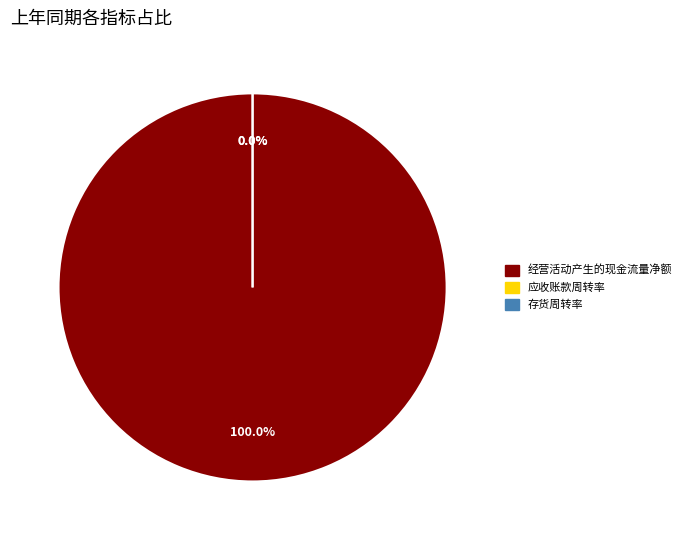

Is there any slice that represents more than half of the pie?

Yes